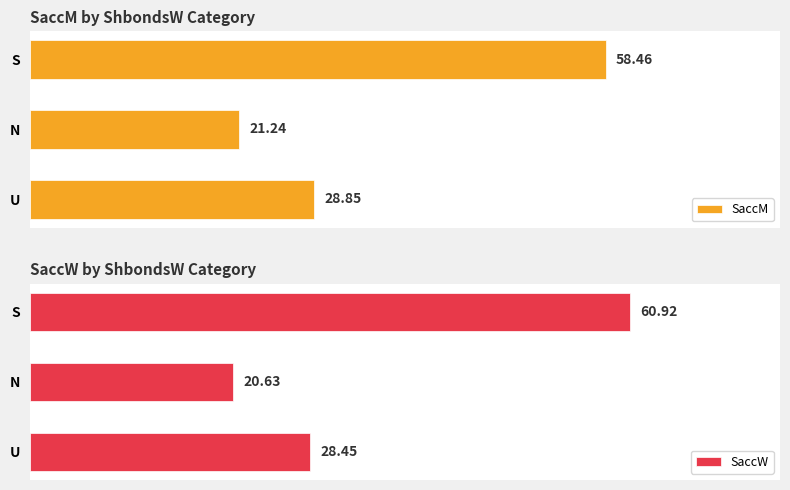

What is the highest value of the SaccW series?

60.9